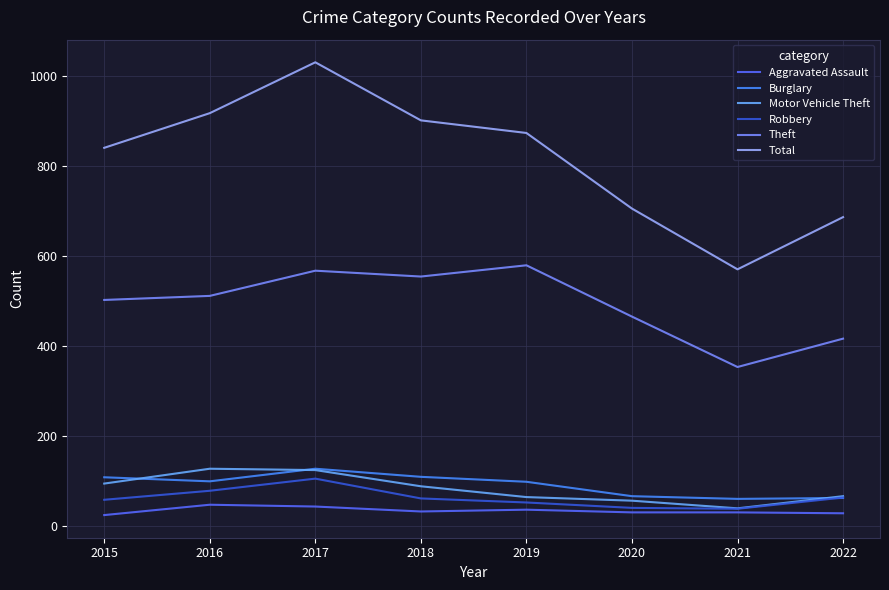

Does the chart display data point markers on the line(s)?

No